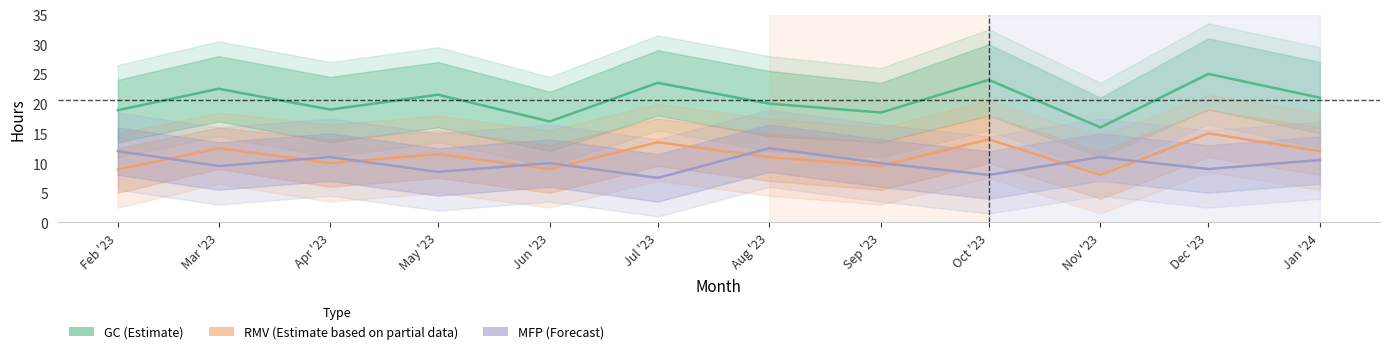

Which category has the lowest value in the MFP series?

Jul '23